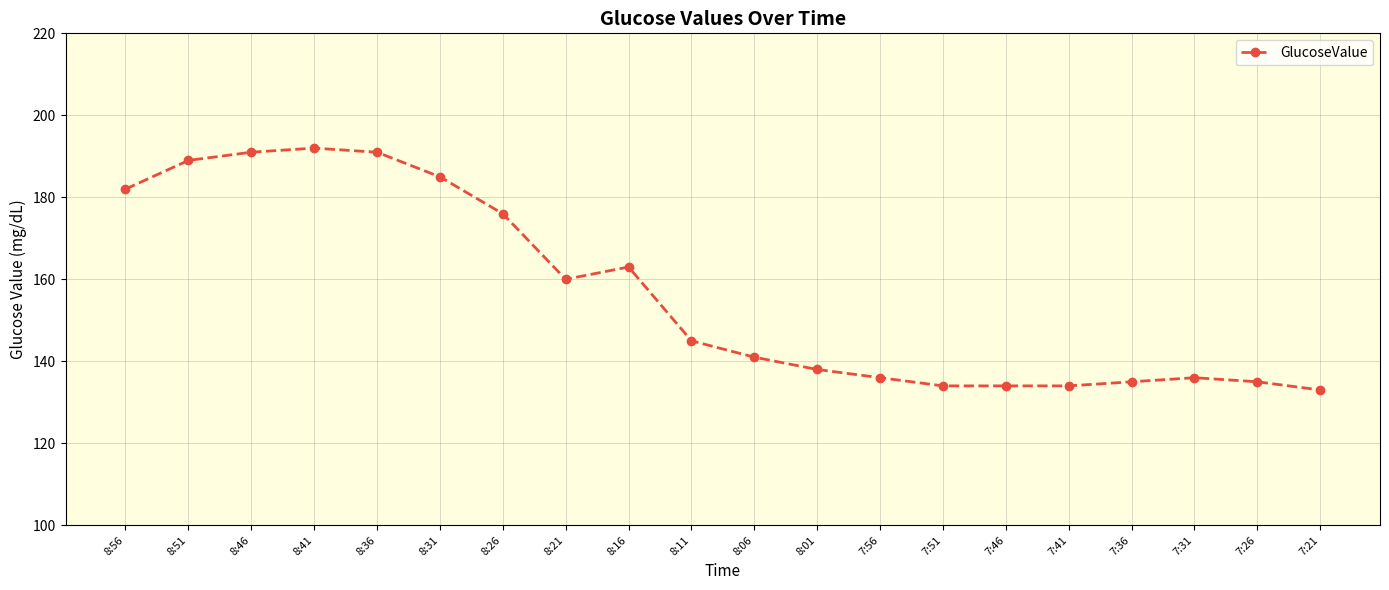

What is the difference between the values at 7:41 and 8:21?

26